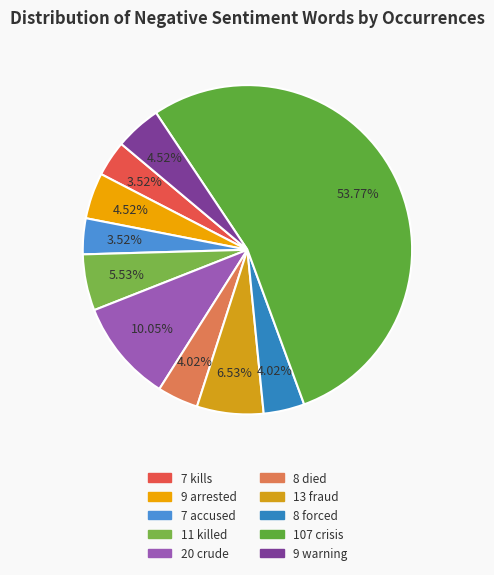

How many slices are in this pie chart?

10